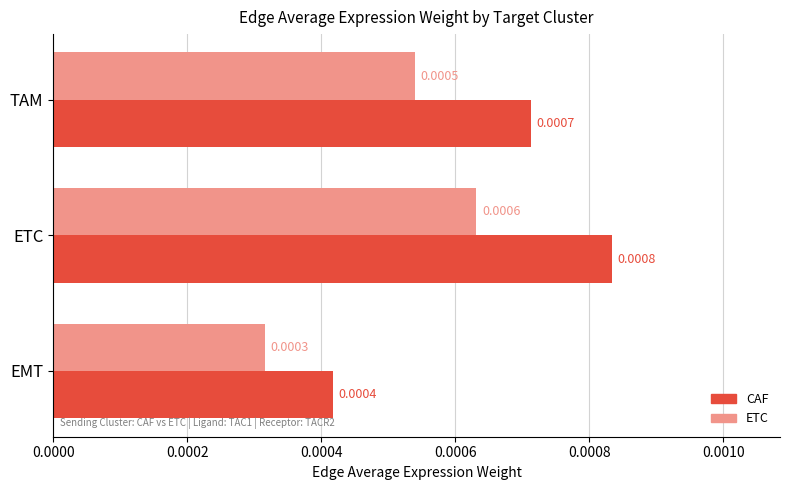

Which series has the largest total across all categories?

CAF